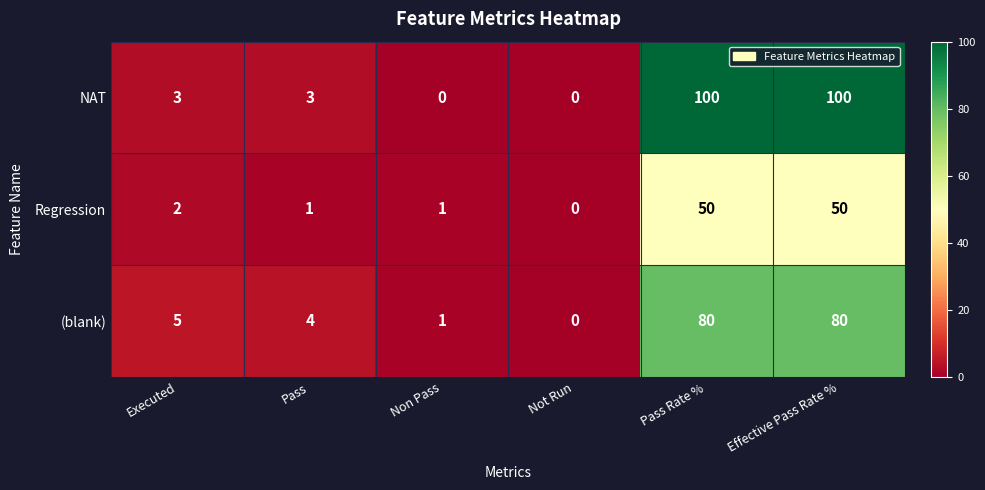

Reading left to right, list all the values displayed in this chart.

NAT: 3	3	0	0	100	100
Regression: 2	1	1	0	50	50
(blank): 5	4	1	0	80	80